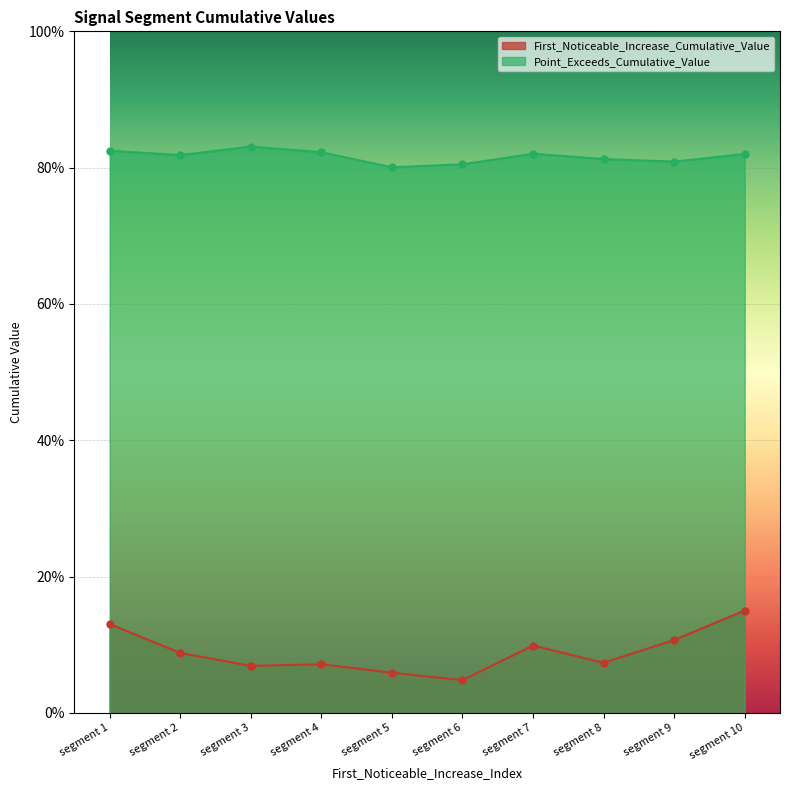

List the series in order of their peak value, lowest first.

First_Noticeable_Increase_Cumulative_Value, Point_Exceeds_Cumulative_Value